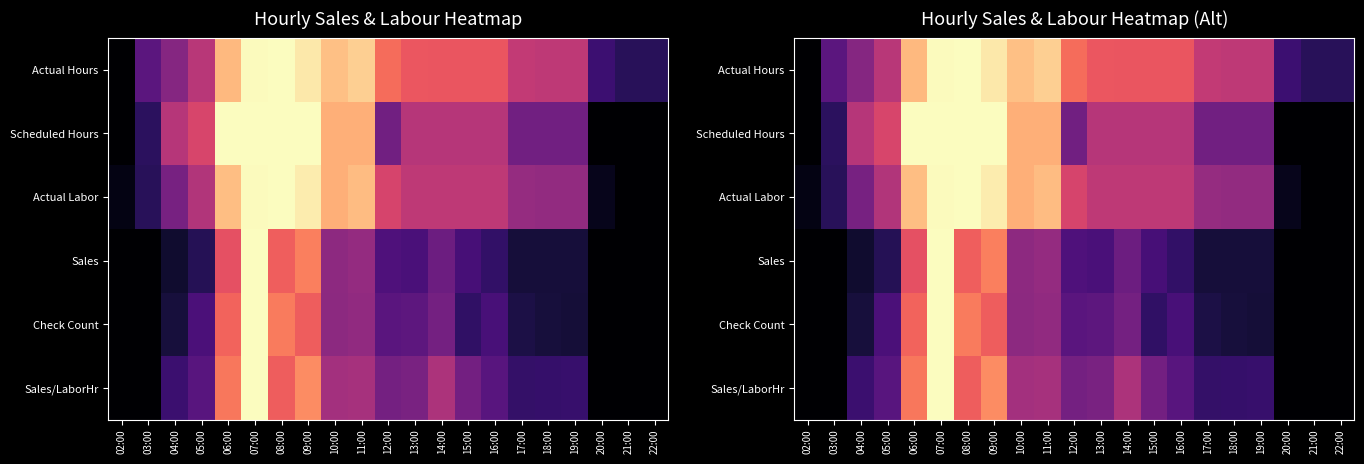

The value of Scheduled Hours at 03:00 is 0.2. True or false?

True